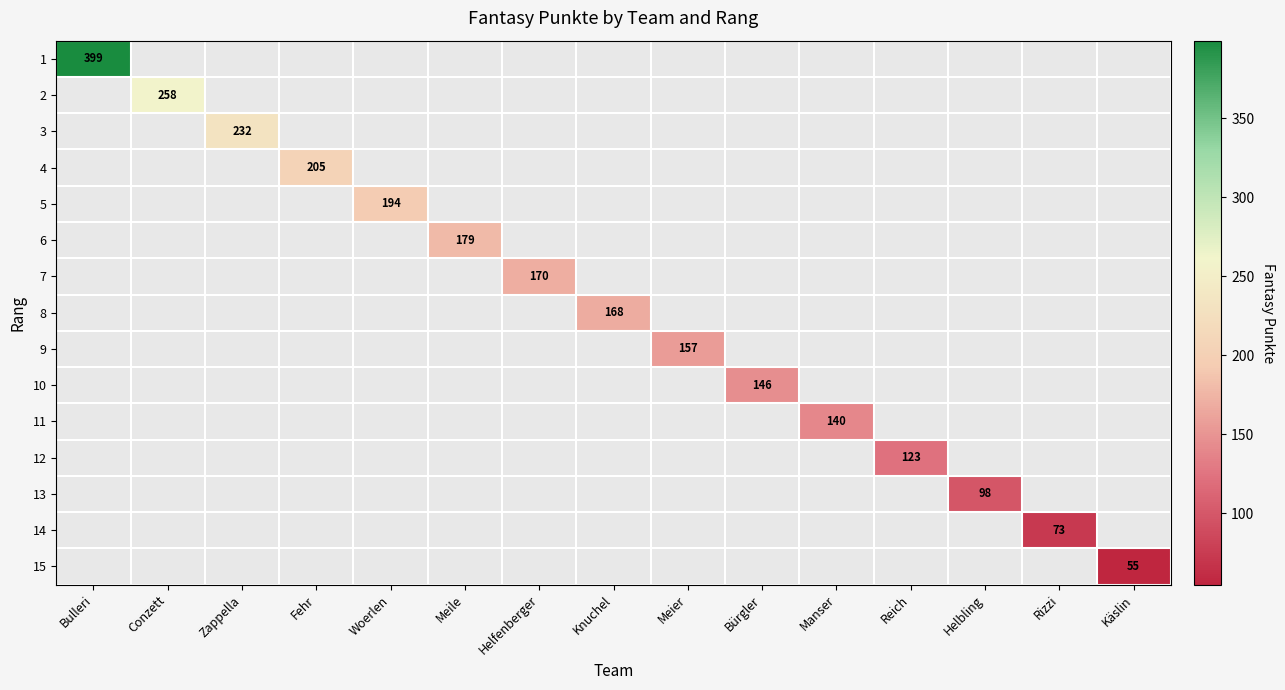

Is the value of 14 at Helbling greater than the value of 8 at Knuchel?

No